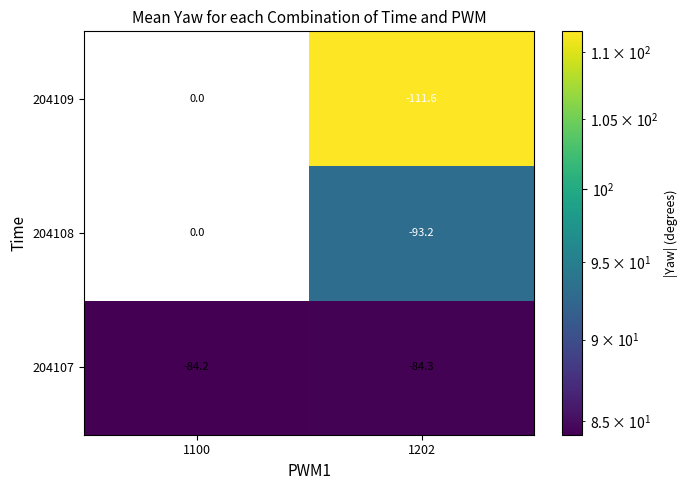

True or false: 204108 has a value of 37.5 at 1100.

False